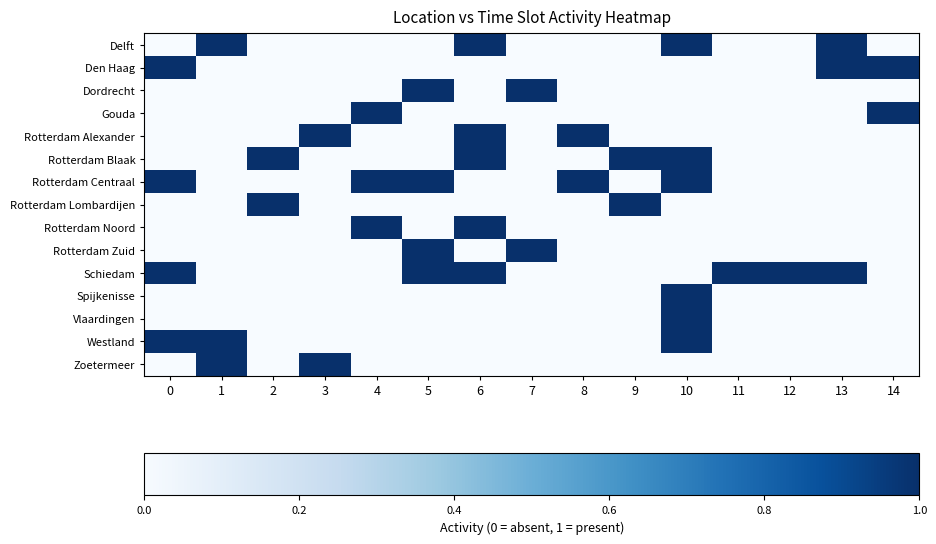

Reading left to right, list all the values displayed in this chart.

Delft: 0=0	1=1	2=0	3=0	4=0	5=0	6=1	7=0	8=0	9=0	10=1	11=0	12=0	13=1	14=0
Den Haag: 0=1	1=0	2=0	3=0	4=0	5=0	6=0	7=0	8=0	9=0	10=0	11=0	12=0	13=1	14=1
Dordrecht: 0=0	1=0	2=0	3=0	4=0	5=1	6=0	7=1	8=0	9=0	10=0	11=0	12=0	13=0	14=0
Gouda: 0=0	1=0	2=0	3=0	4=1	5=0	6=0	7=0	8=0	9=0	10=0	11=0	12=0	13=0	14=1
Rotterdam Alexander: 0=0	1=0	2=0	3=1	4=0	5=0	6=1	7=0	8=1	9=0	10=0	11=0	12=0	13=0	14=0
Rotterdam Blaak: 0=0	1=0	2=1	3=0	4=0	5=0	6=1	7=0	8=0	9=1	10=1	11=0	12=0	13=0	14=0
Rotterdam Centraal: 0=1	1=0	2=0	3=0	4=1	5=1	6=0	7=0	8=1	9=0	10=1	11=0	12=0	13=0	14=0
Rotterdam Lombardijen: 0=0	1=0	2=1	3=0	4=0	5=0	6=0	7=0	8=0	9=1	10=0	11=0	12=0	13=0	14=0
Rotterdam Noord: 0=0	1=0	2=0	3=0	4=1	5=0	6=1	7=0	8=0	9=0	10=0	11=0	12=0	13=0	14=0
Rotterdam Zuid: 0=0	1=0	2=0	3=0	4=0	5=1	6=0	7=1	8=0	9=0	10=0	11=0	12=0	13=0	14=0
Schiedam: 0=1	1=0	2=0	3=0	4=0	5=1	6=1	7=0	8=0	9=0	10=0	11=1	12=1	13=1	14=0
Spijkenisse: 0=0	1=0	2=0	3=0	4=0	5=0	6=0	7=0	8=0	9=0	10=1	11=0	12=0	13=0	14=0
Vlaardingen: 0=0	1=0	2=0	3=0	4=0	5=0	6=0	7=0	8=0	9=0	10=1	11=0	12=0	13=0	14=0
Westland: 0=1	1=1	2=0	3=0	4=0	5=0	6=0	7=0	8=0	9=0	10=1	11=0	12=0	13=0	14=0
Zoetermeer: 0=0	1=1	2=0	3=1	4=0	5=0	6=0	7=0	8=0	9=0	10=0	11=0	12=0	13=0	14=0